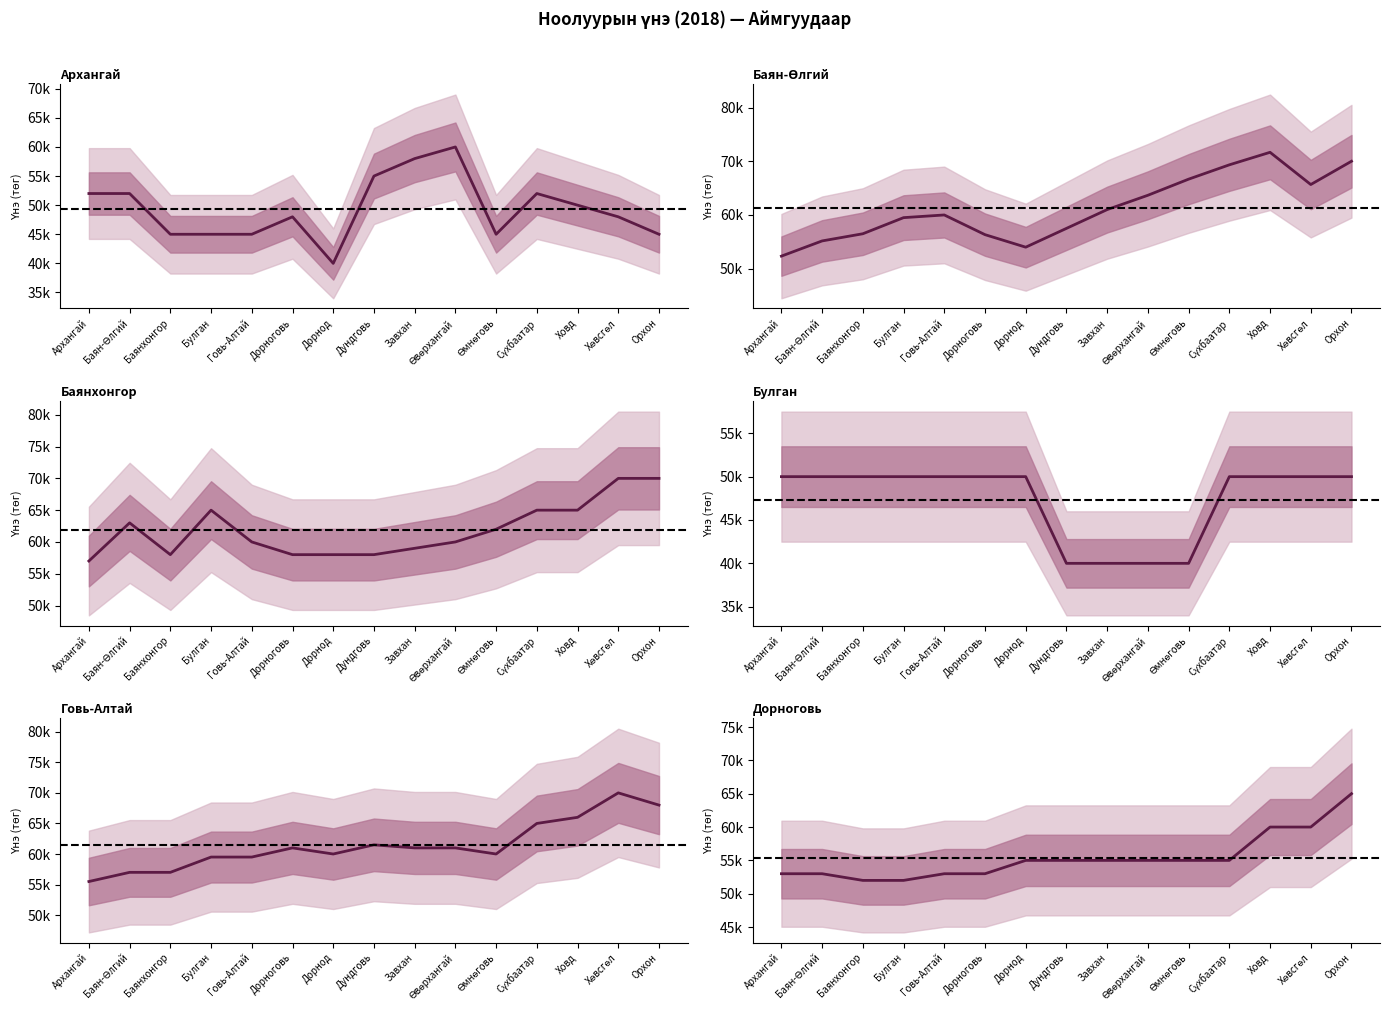

What position from the left is Орхон?

15